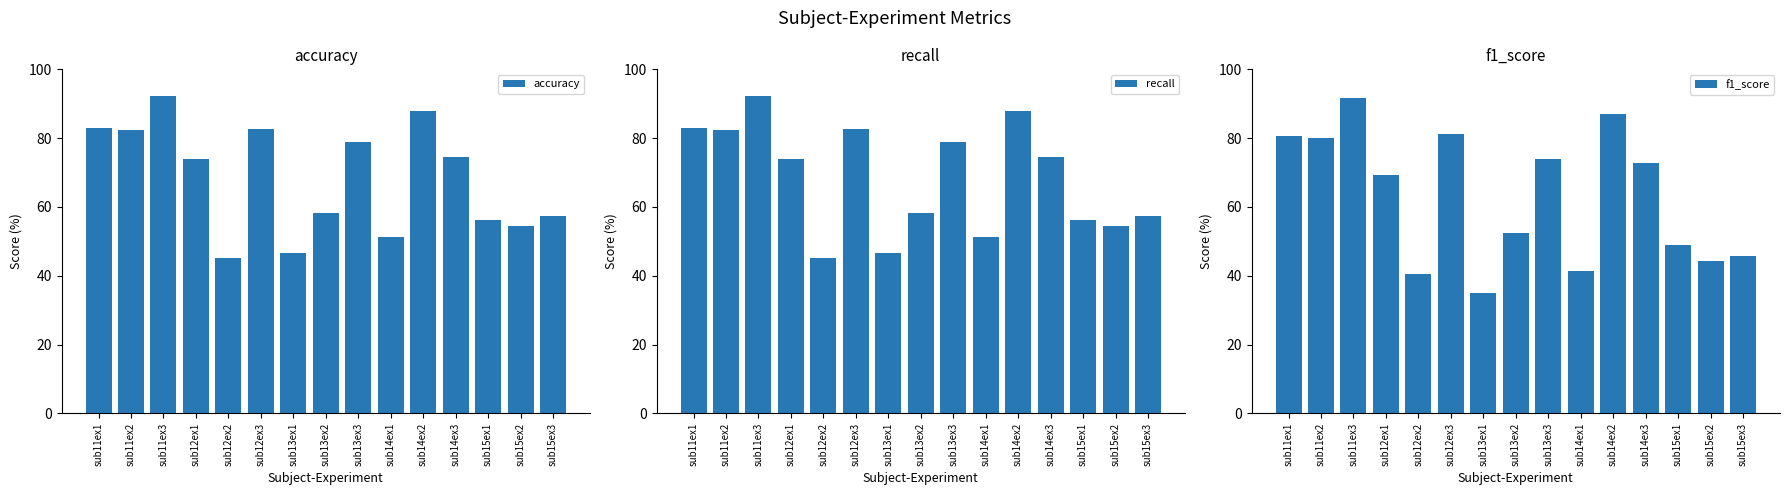

How many data points does each series have?

15